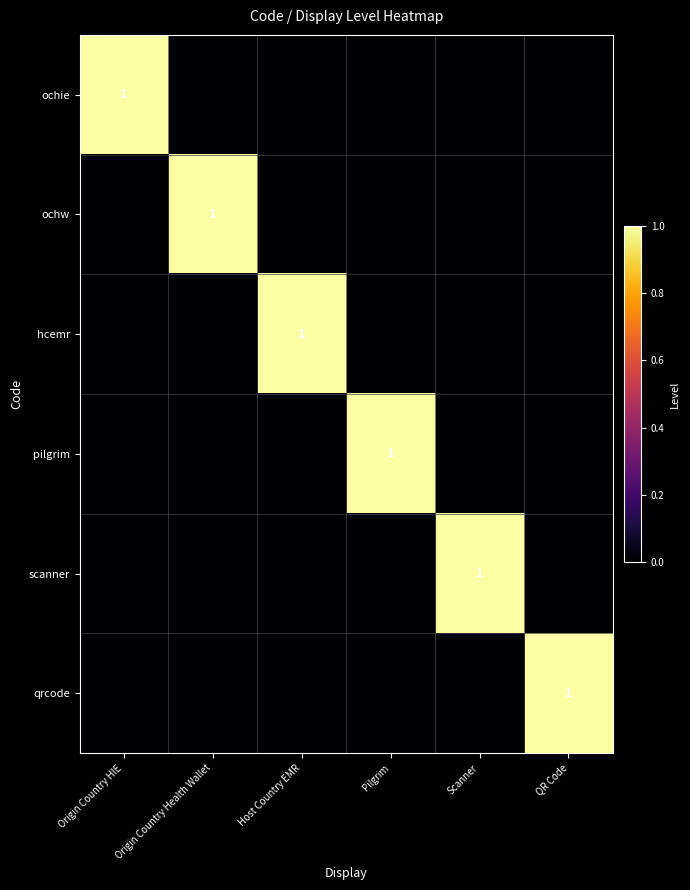

Is it true that scanner equals 1 at Scanner?

True